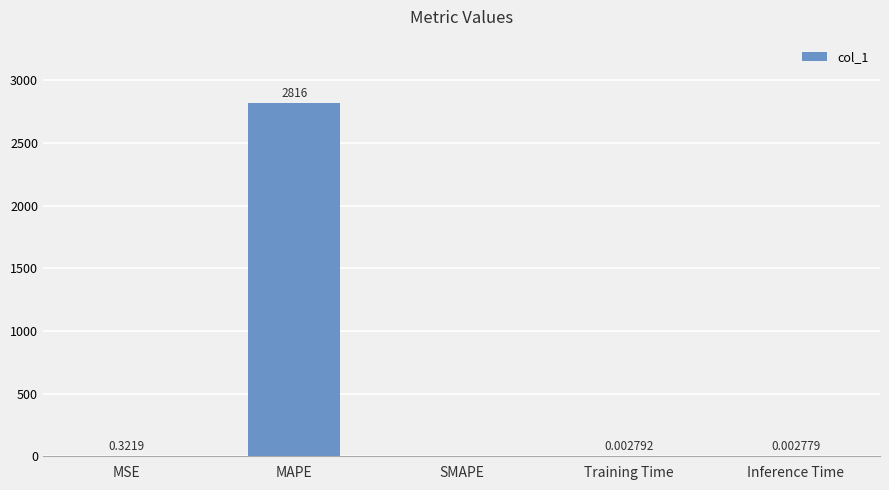

What is the sum of all values?

2816.6